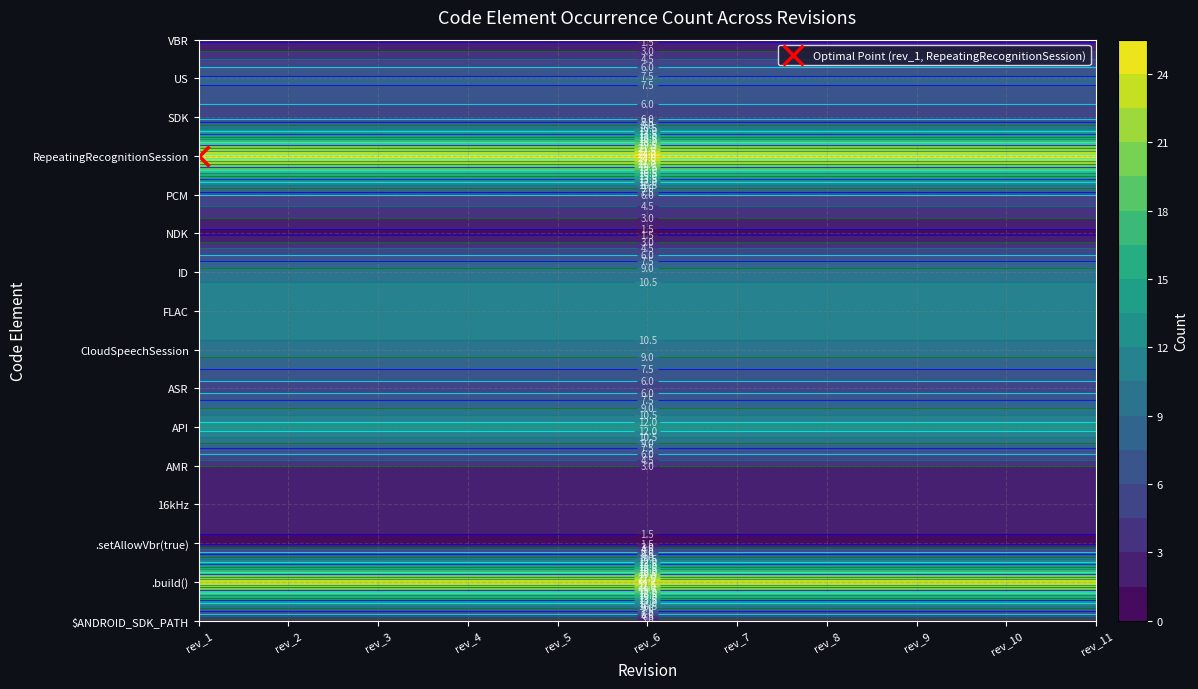

Reading right to left, transcribe all the data shown in this chart.

$ANDROID_SDK_PATH: 2	2	2	2	2	2	2	2	2	2	2
.build(): 24	24	24	24	24	24	24	24	24	24	24
.setAllowVbr(true): 1	1	1	1	1	1	1	1	1	1	1
16kHz: 3	3	3	3	3	3	3	3	3	3	3
AMR: 3	3	3	3	3	3	3	3	3	3	3
API: 13	13	13	13	13	13	13	13	13	13	13
ASR: 5	5	5	5	5	5	5	5	5	5	5
CloudSpeechSession: 10	10	10	10	10	10	10	10	10	10	10
FLAC: 12	12	12	12	12	12	12	12	12	12	12
ID: 10	10	10	10	10	10	10	10	10	10	10
NDK: 1	1	1	1	1	1	1	1	1	1	1
PCM: 6	6	6	6	6	6	6	6	6	6	6
RepeatingRecognitionSession: 25	25	25	25	25	25	25	25	25	25	25
SDK: 5	5	5	5	5	5	5	5	5	5	5
US: 8	8	8	8	8	8	8	8	8	8	8
VBR: 1	1	1	1	1	1	1	1	1	1	1